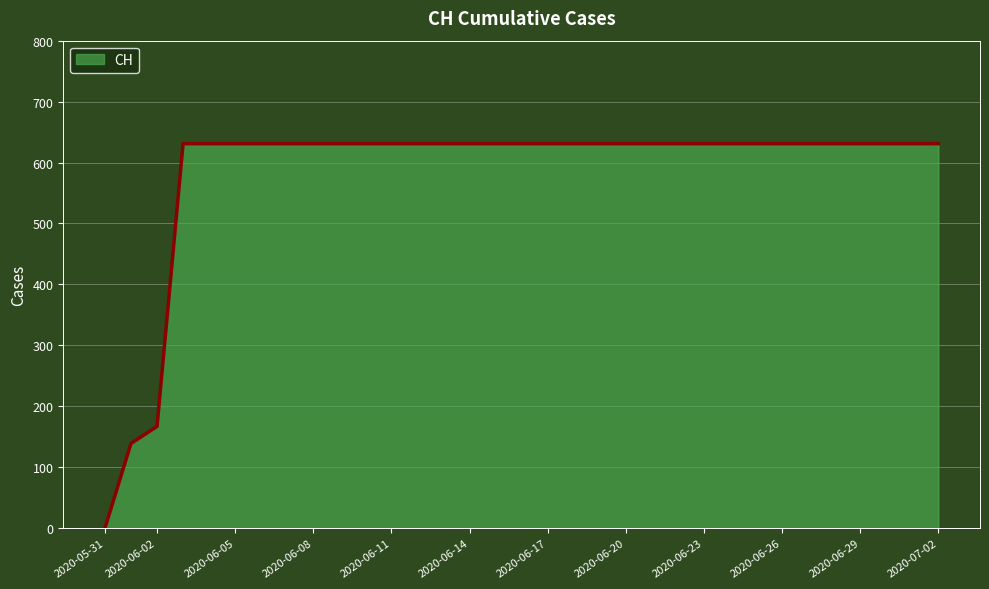

Rank the categories by value from highest to lowest.

2020-06-03, 2020-06-04, 2020-06-05, 2020-06-06, 2020-06-07, 2020-06-08, 2020-06-09, 2020-06-10, 2020-06-11, 2020-06-12, 2020-06-13, 2020-06-14, 2020-06-15, 2020-06-16, 2020-06-17, 2020-06-18, 2020-06-19, 2020-06-20, 2020-06-21, 2020-06-22, 2020-06-23, 2020-06-24, 2020-06-25, 2020-06-26, 2020-06-27, 2020-06-28, 2020-06-29, 2020-06-30, 2020-07-01, 2020-07-02, 2020-06-02, 2020-06-01, 2020-05-31